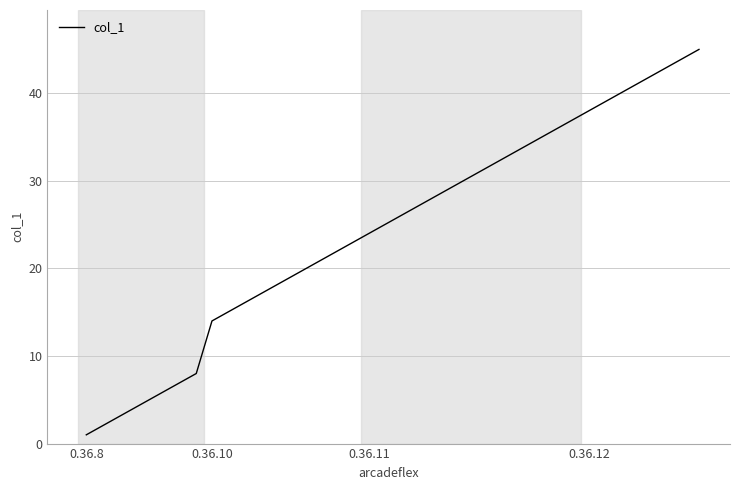

What is the maximum value shown in the chart?

45